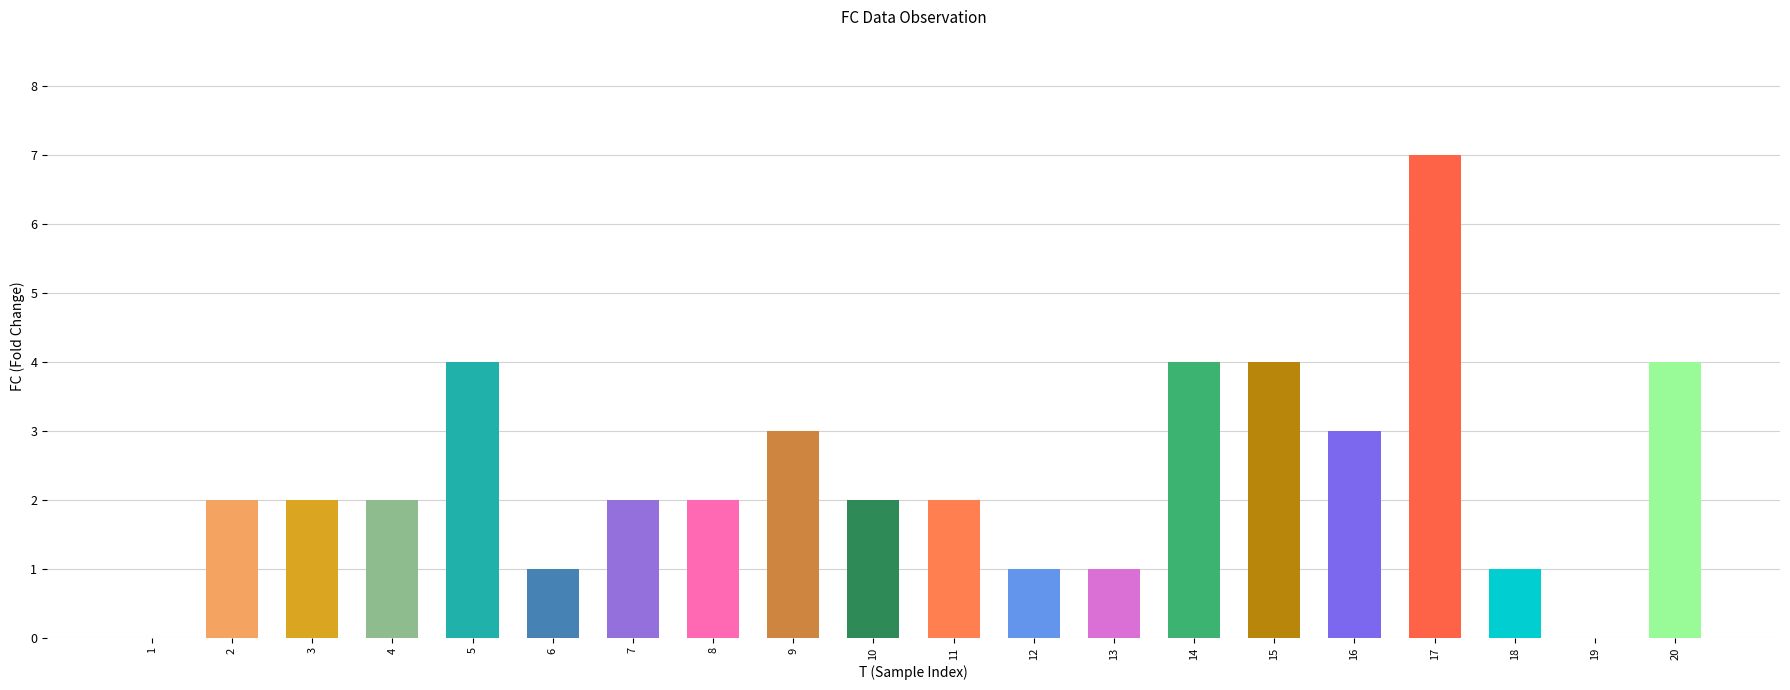

Read the value at 20.

4